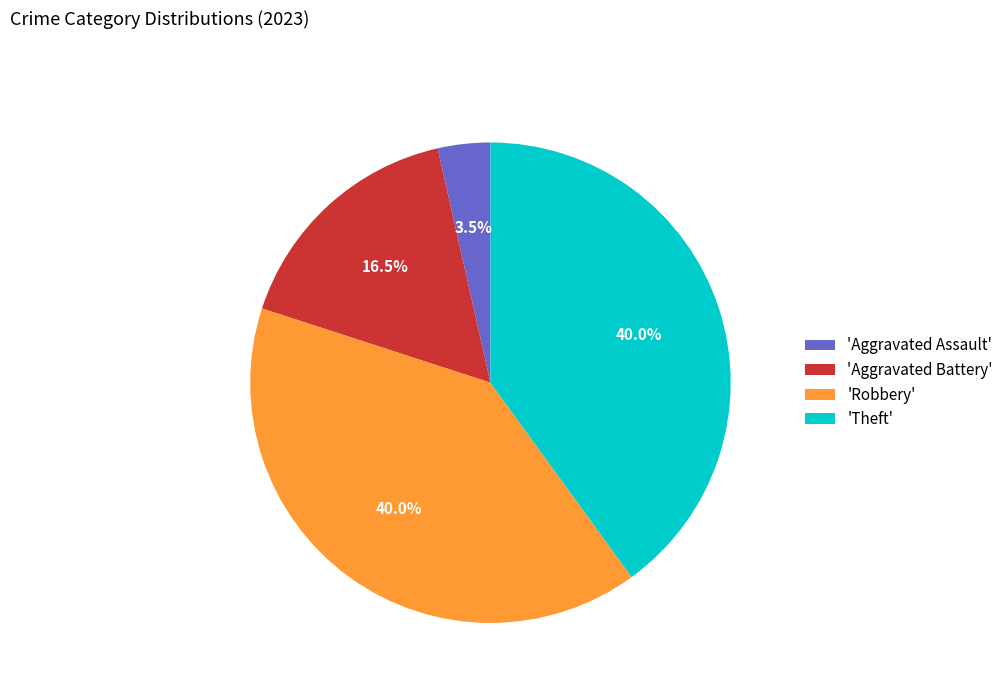

Is there a majority slice in this chart?

No